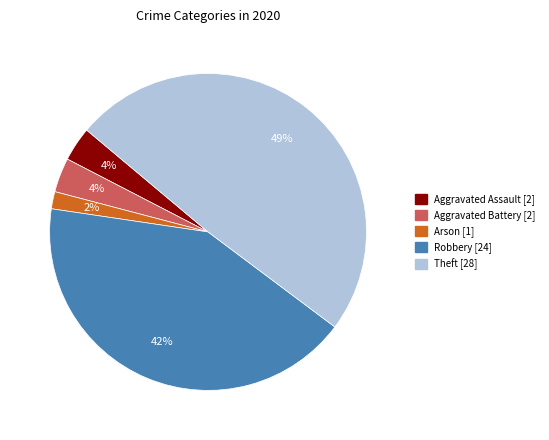

To the nearest percent, what is the average slice percentage?

20%